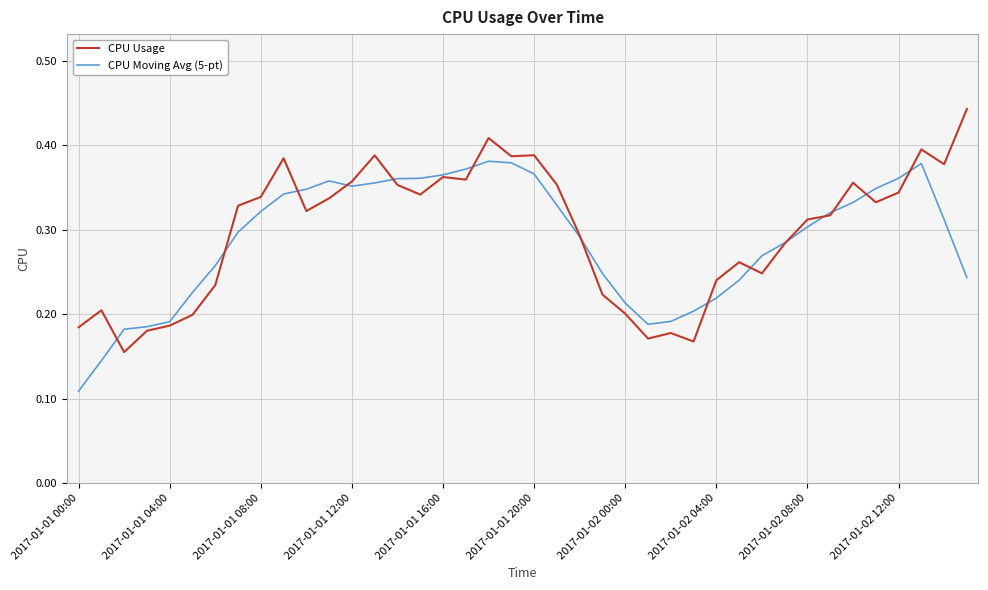

How many lines are shown in the chart?

2